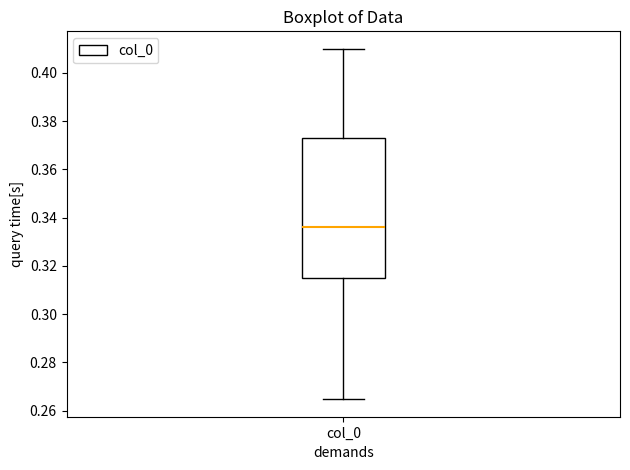

Where does the median line of the box for col_0 sit on the y-axis? The values are not printed on the chart, so give them approximately, as read against the axis.

0.336